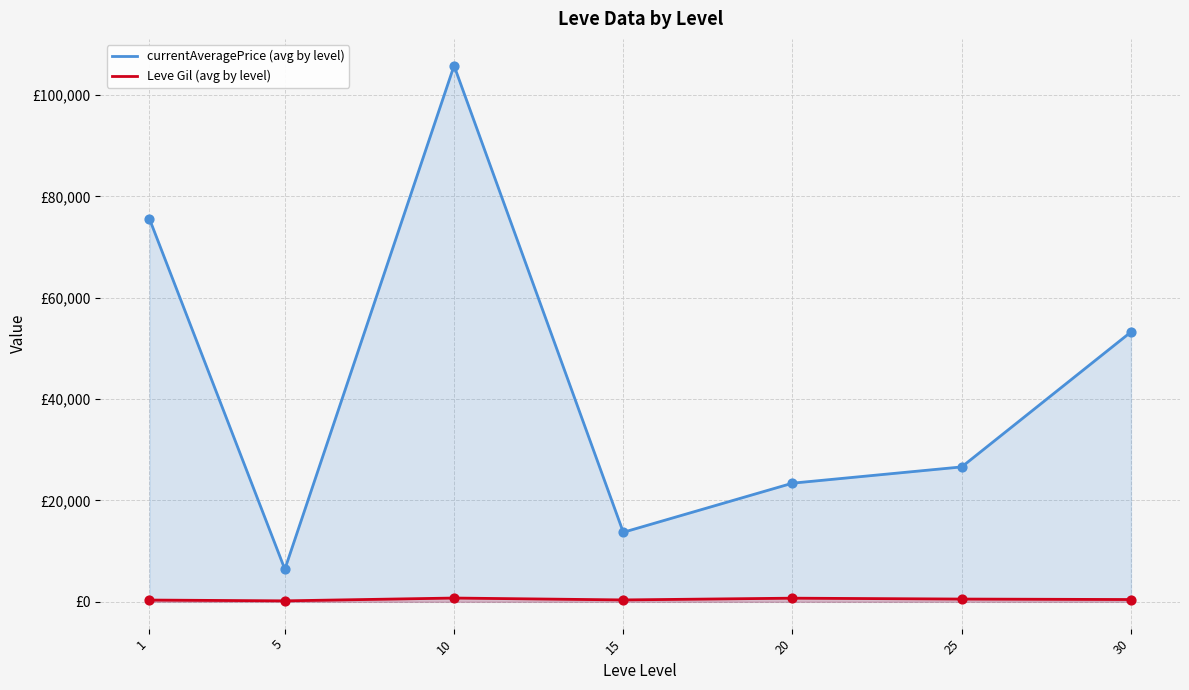

Which series reaches the minimum Y coordinate?

Leve Gil (avg by level)